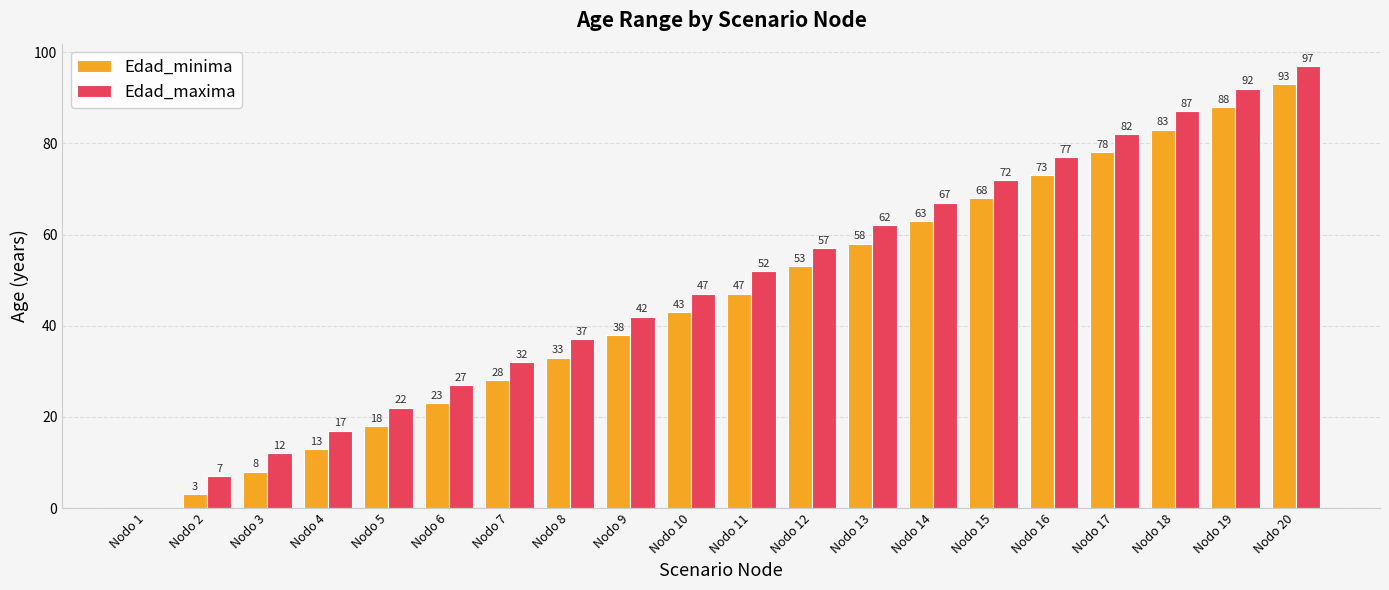

Which series has the largest range (max minus min)?

Edad_maxima